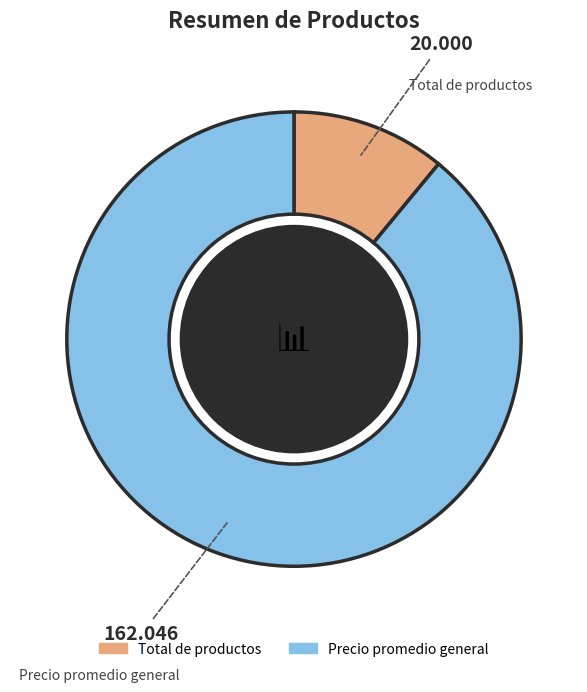

The Precio promedio general slice represents 89% of the pie. True or false?

True